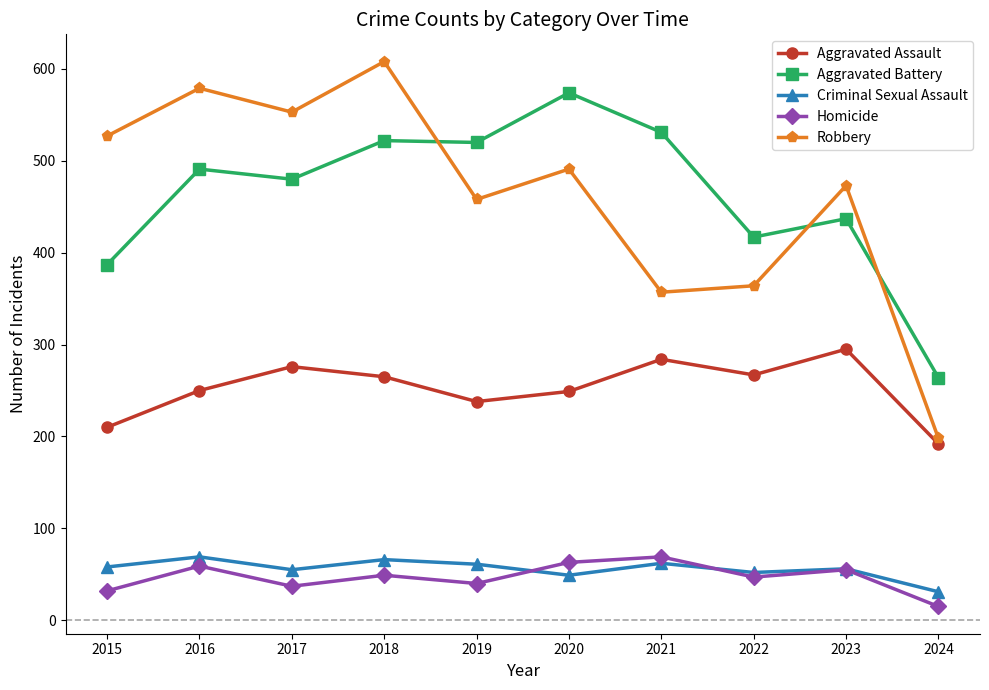

What is the total value across all series at 2017?

1401